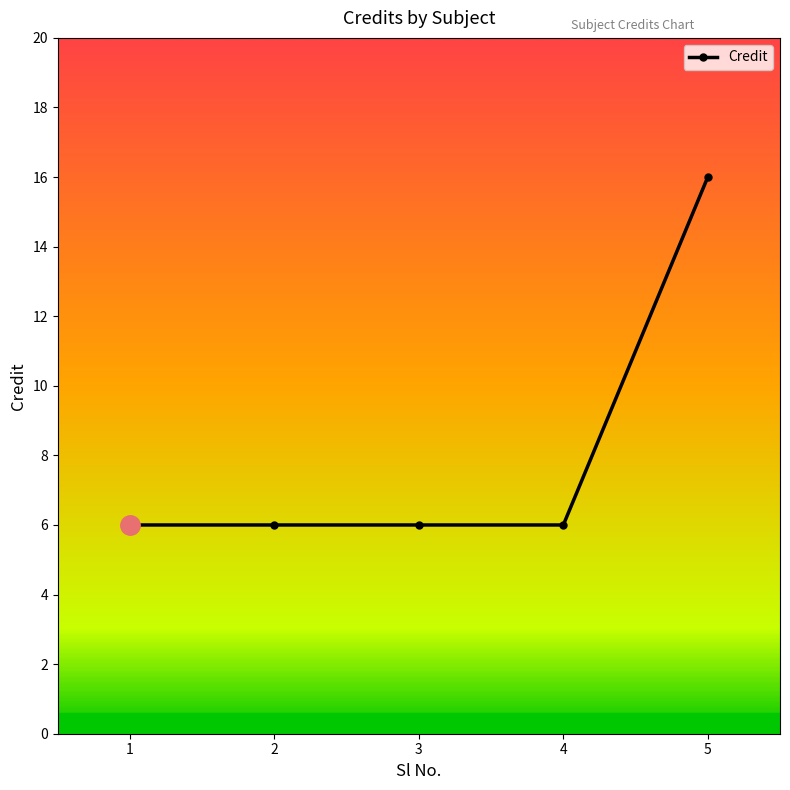

How many distinct data groups are displayed?

1